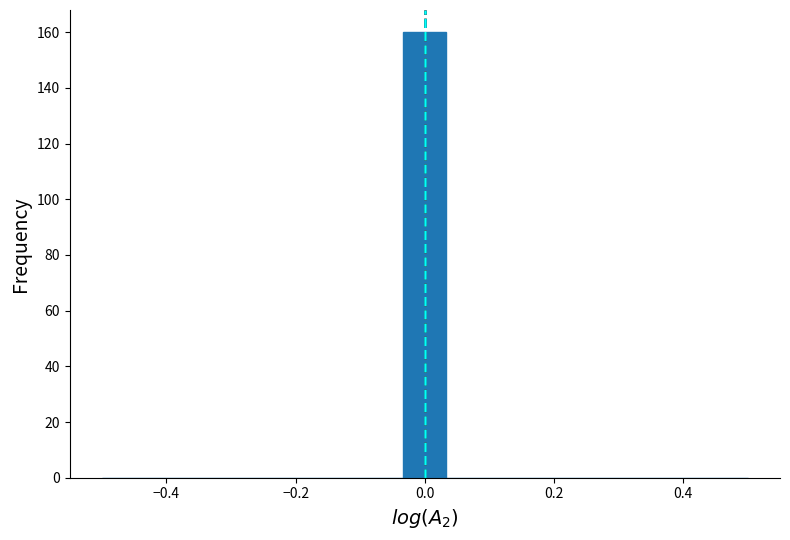

Around what value on the x-axis is the tallest bar? Give the approximate position of its centre, as read against the axis.

0.00